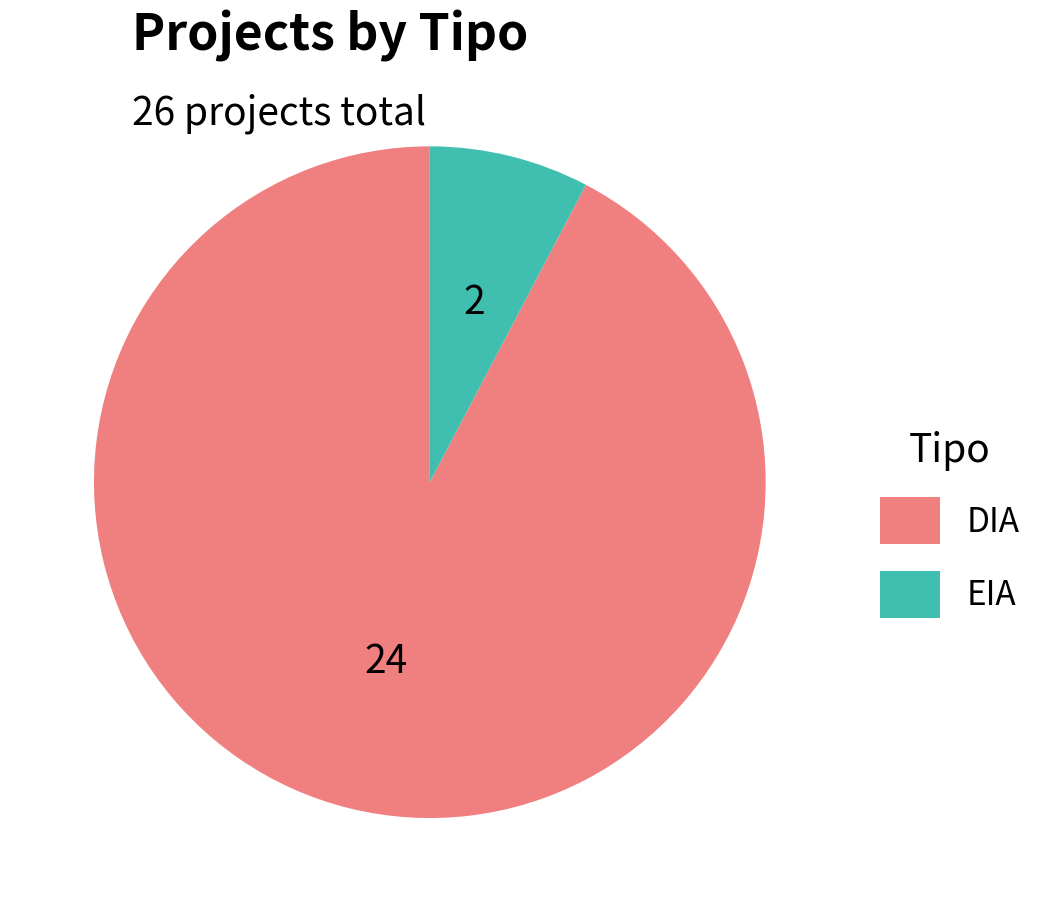

Between DIA and EIA, which is larger?

DIA